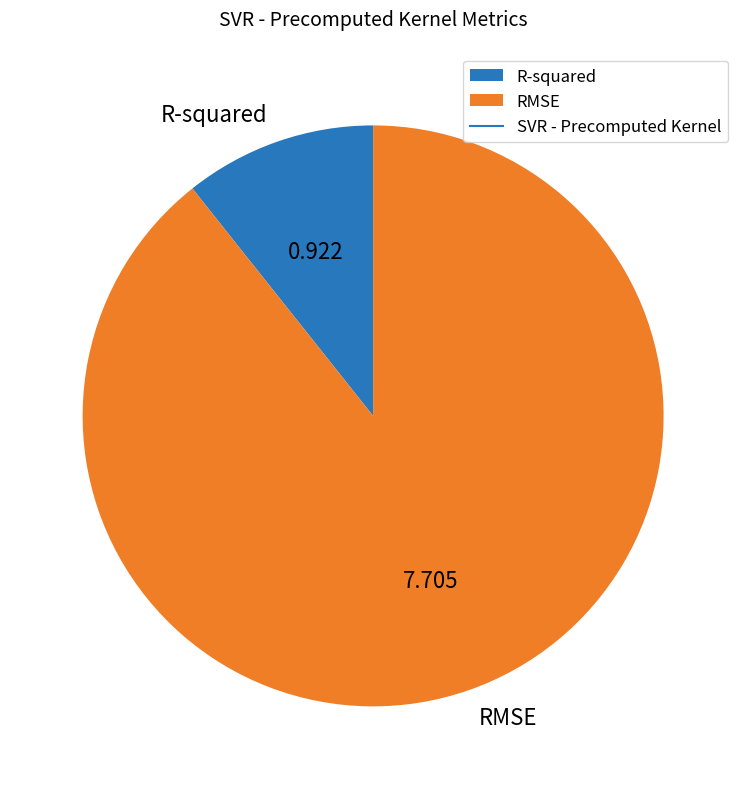

Which slice is the largest?

RMSE